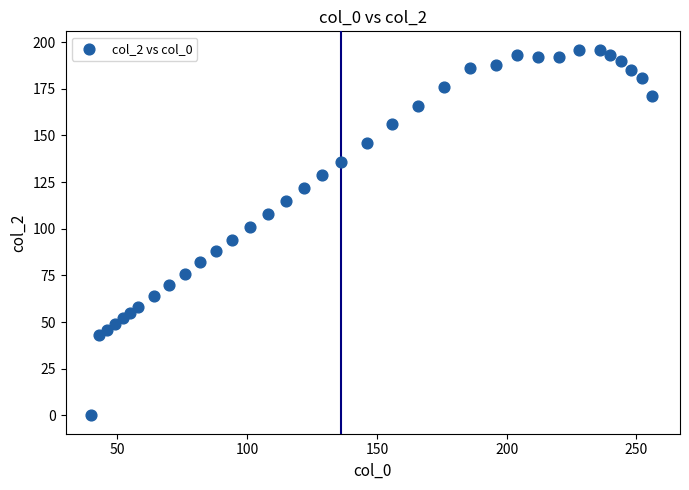

What is the range of X values (max minus min)?

216